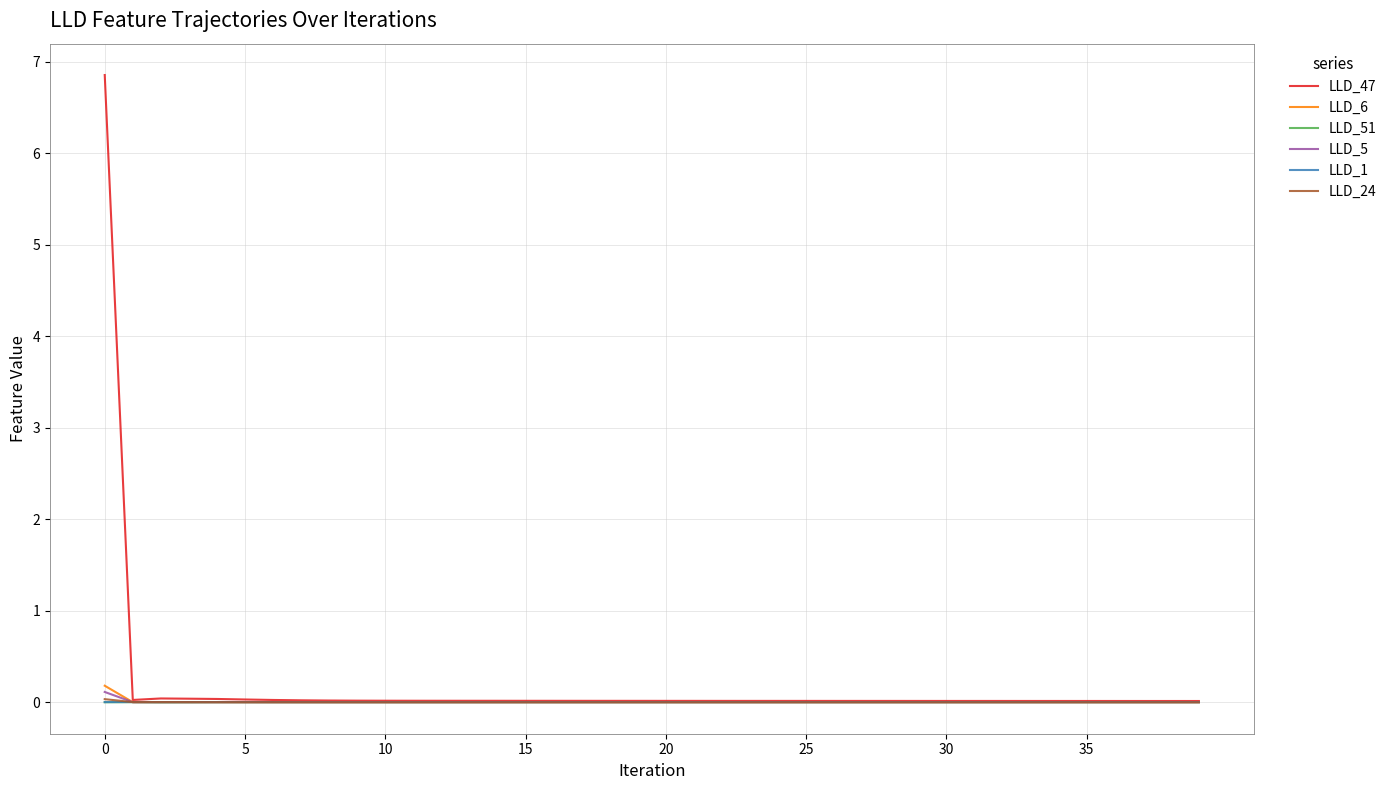

What is the sum of all LLD_5 values?

0.1